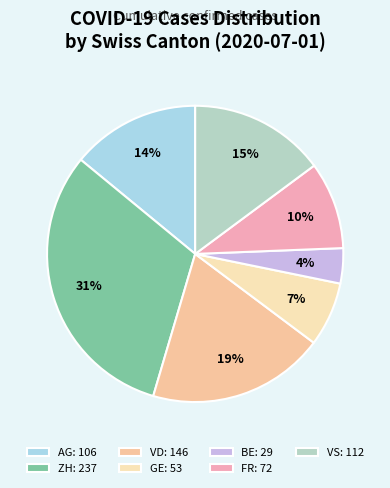

What is the smallest slice in the pie chart?

BE